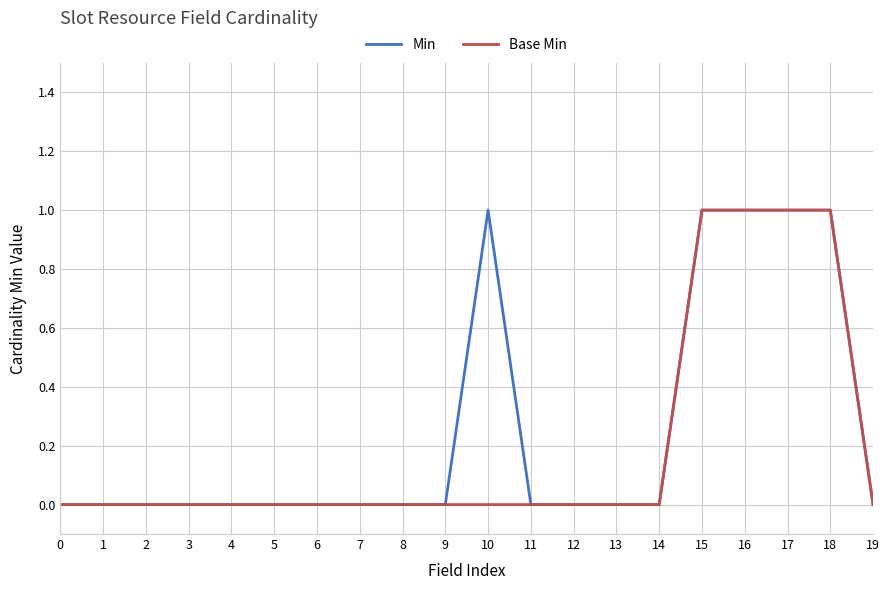

The Base Min series shows 0 at 3. True or false?

True